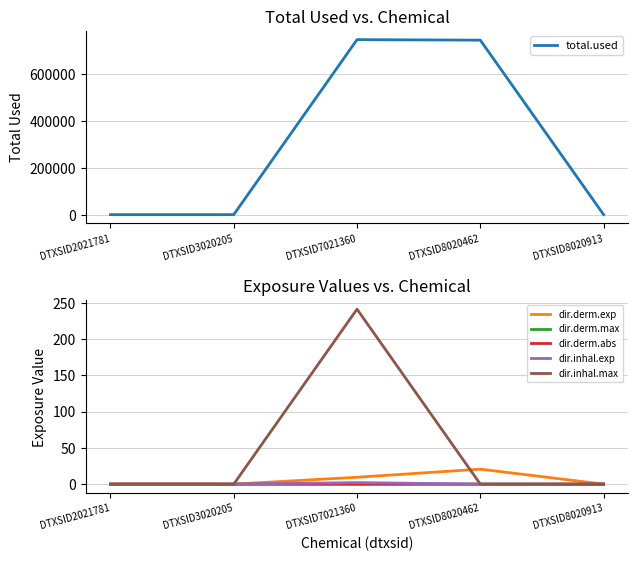

What are all the series names shown in the legend?

total.used, dir.derm.exp, dir.derm.max, dir.derm.abs, dir.inhal.exp, dir.inhal.max